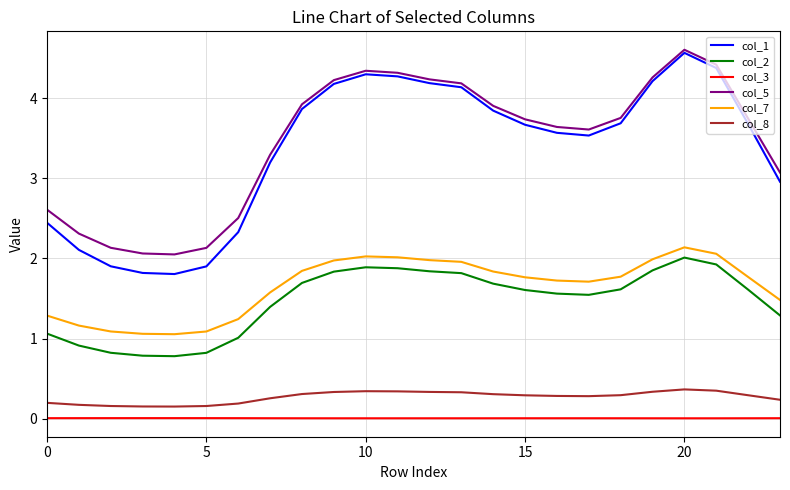

True or false: col_2 and col_7 intersect in this chart.

False